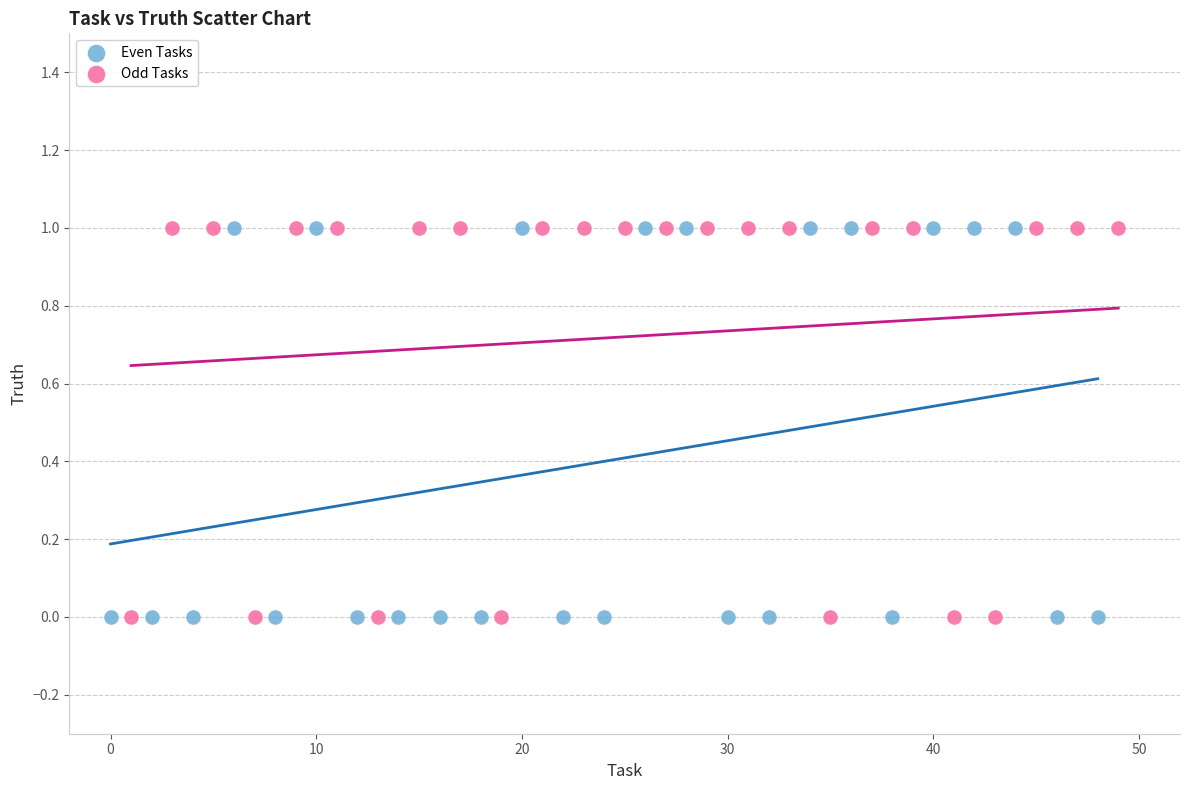

What are all the series names shown in the legend?

Even Tasks, Odd Tasks